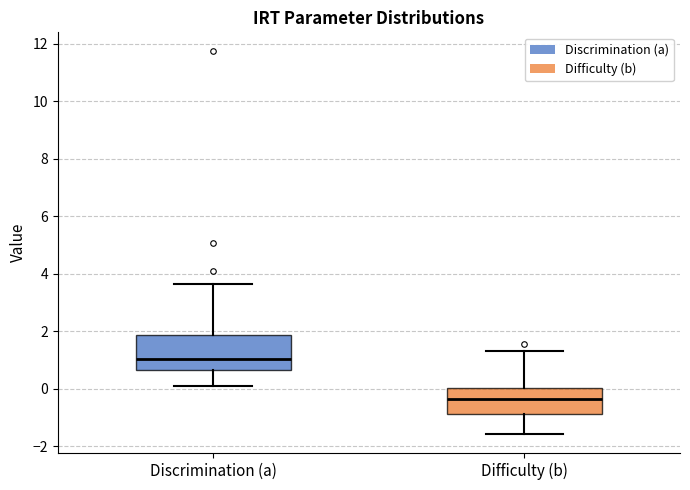

Where does the median line of the box for Difficulty (b) sit on the y-axis? The values are not printed on the chart, so give them approximately, as read against the axis.

-0.4